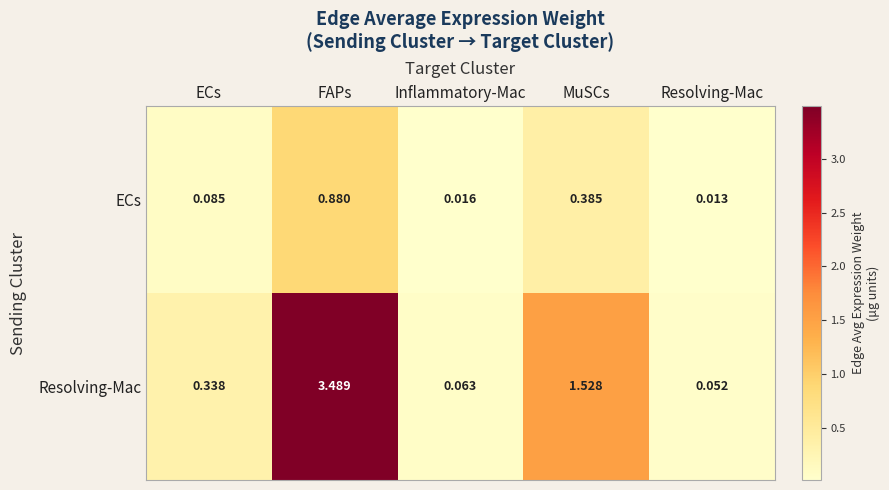

List the labels in order of ECs value, largest first.

FAPs, MuSCs, ECs, Inflammatory-Mac, Resolving-Mac